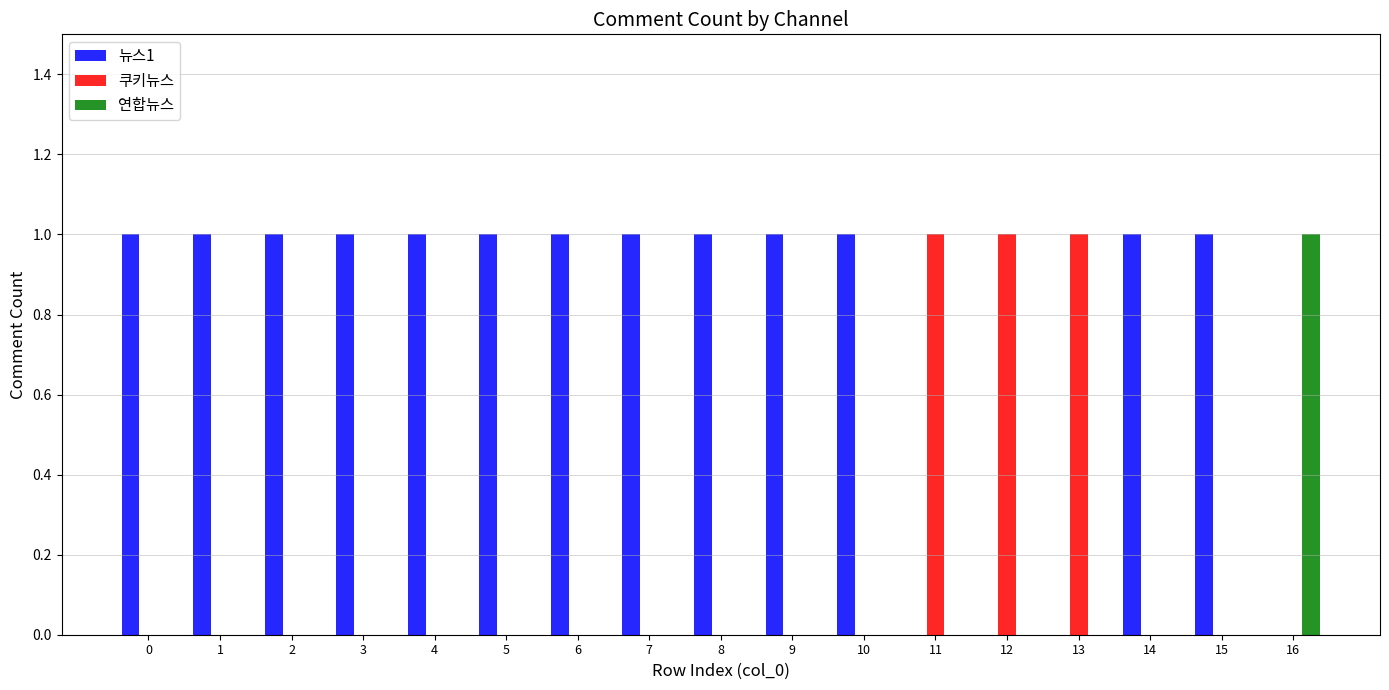

What value does the 뉴스1 series have at 0?

1